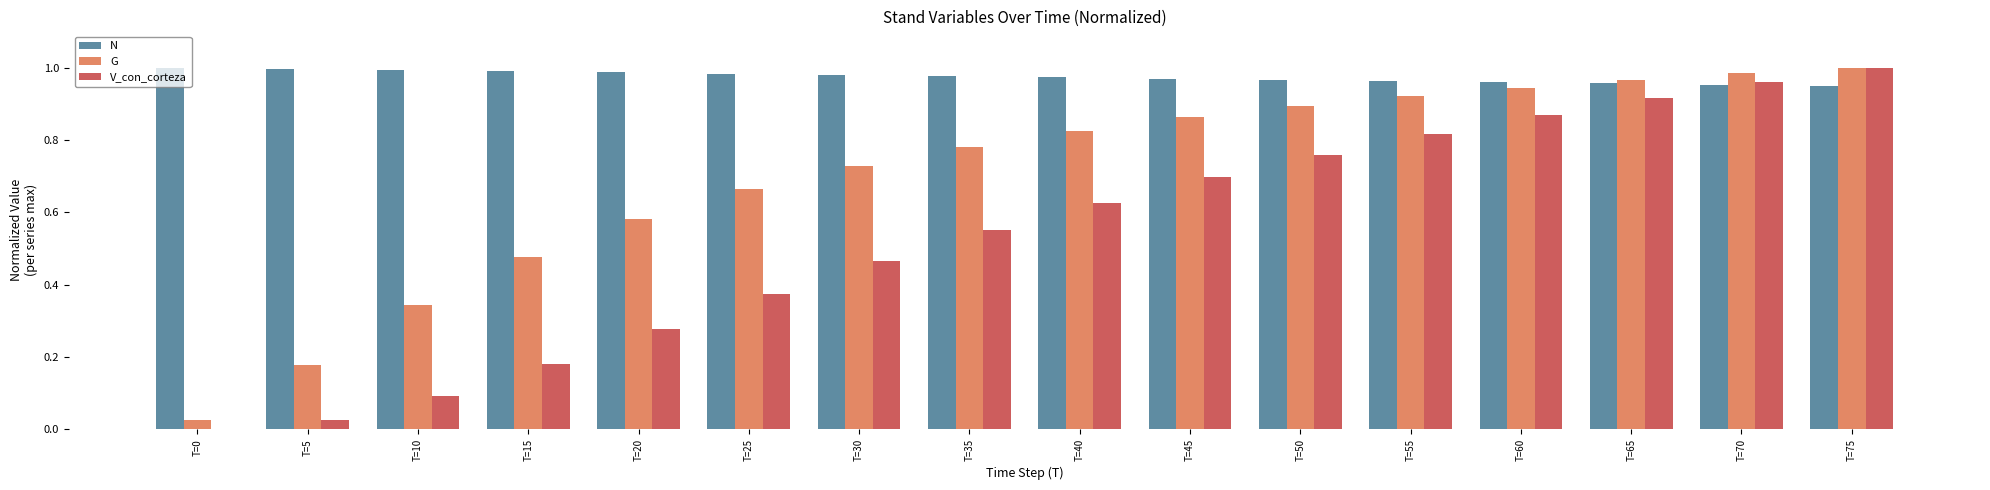

Which series changed the most between T=30 and T=40?

V_con_corteza